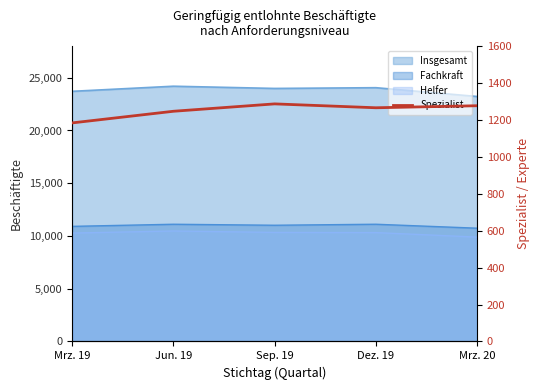

True or false: the data shows 1277 at Mrz. 20.

True